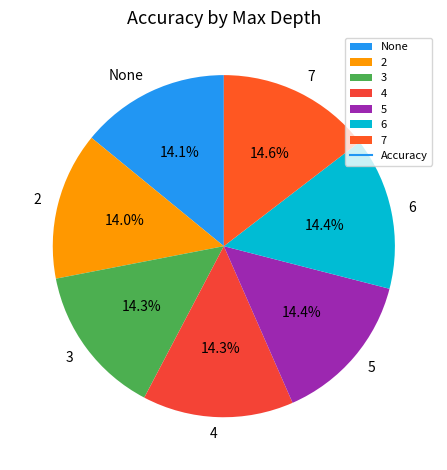

How much of the chart is everything except 2?

86.0%